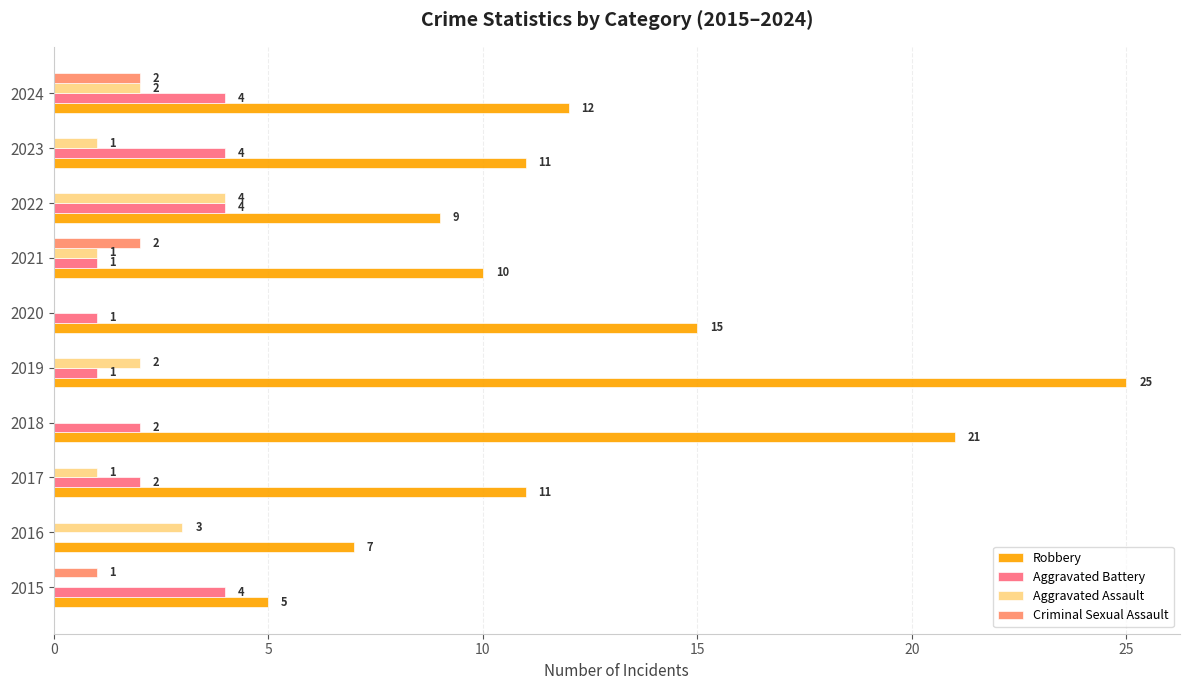

At which category is the sum across all series the highest?

2019